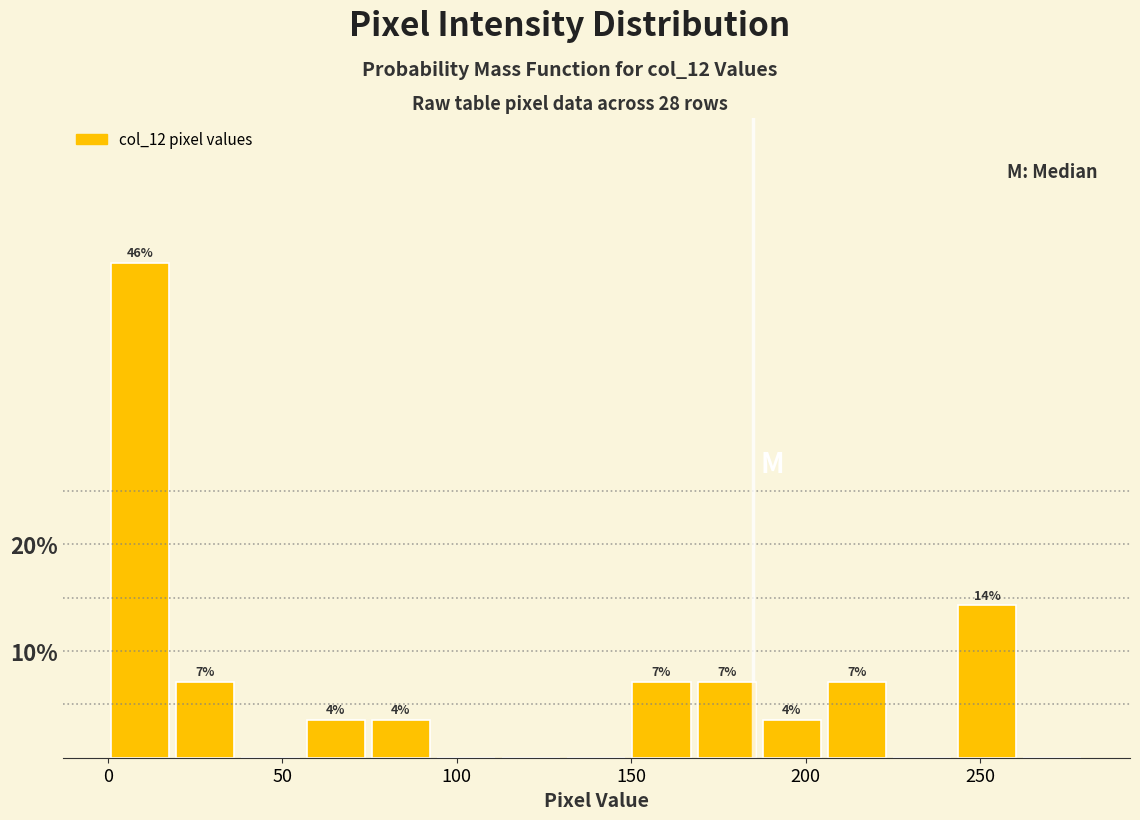

Read against the x-axis, roughly where is the centre of the tallest bar?

10